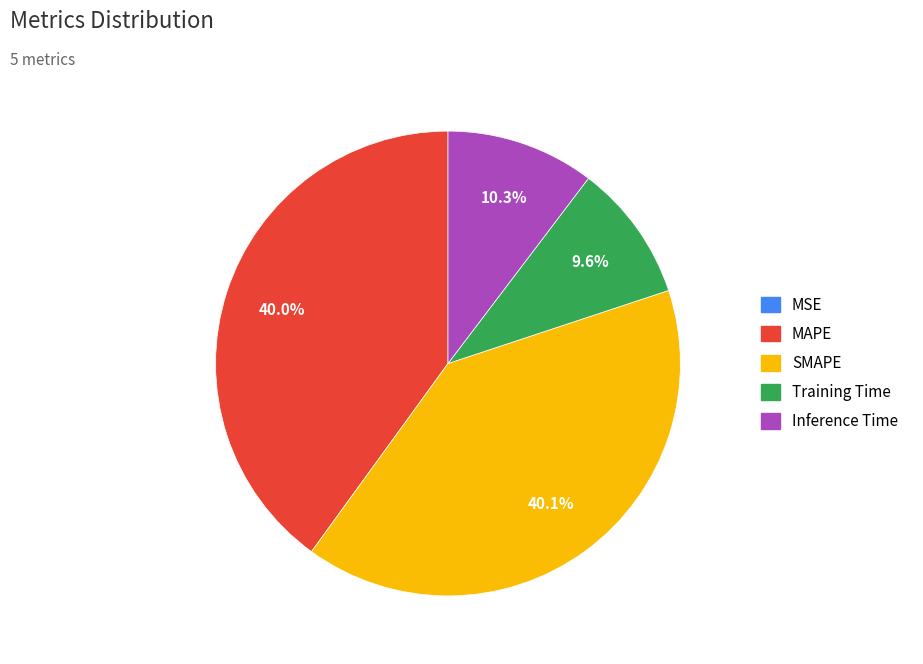

Is there any slice that represents more than half of the pie?

No